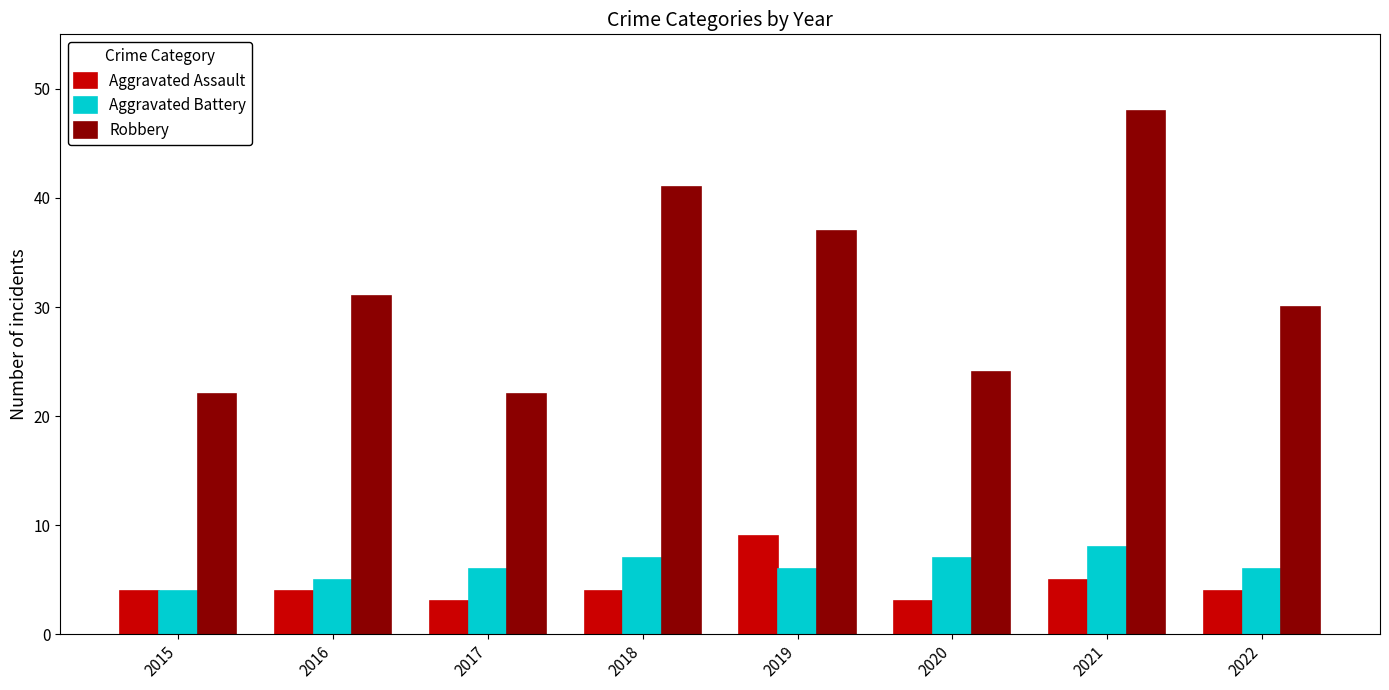

What value does the Robbery series have at 2016, to the nearest 10?

30